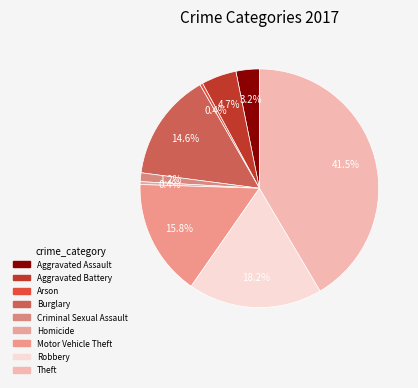

Which category has the smallest portion of the pie?

Arson